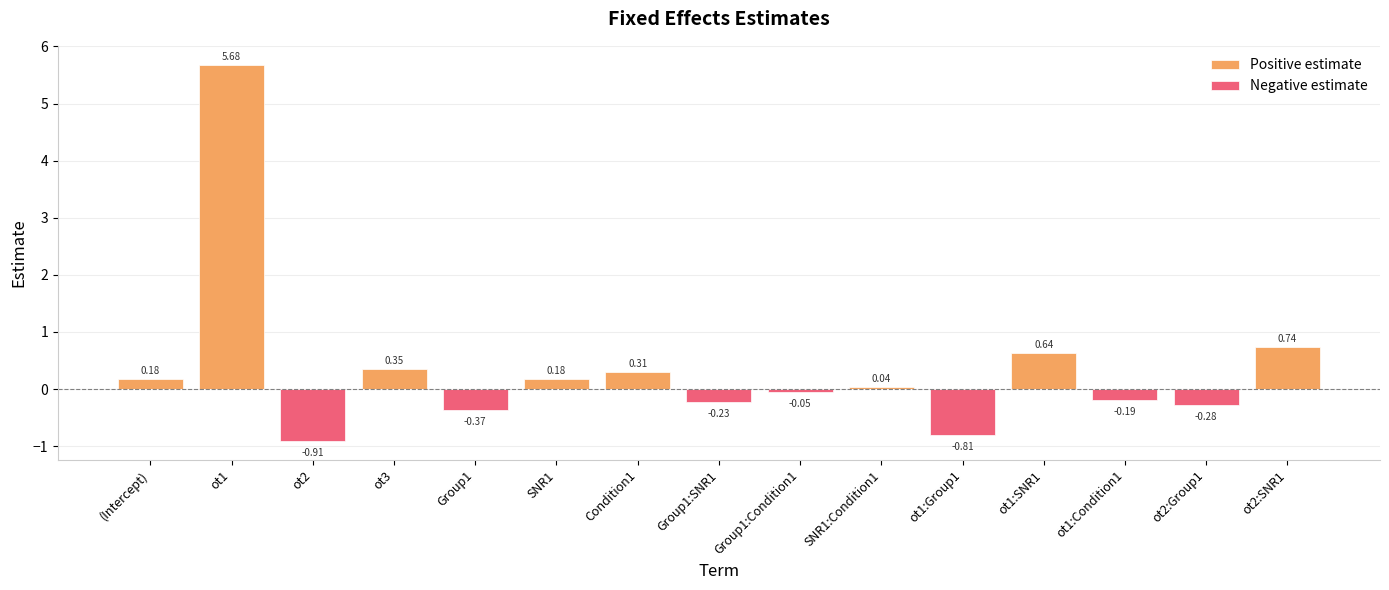

What are all the series names shown in the legend?

Positive estimate, Negative estimate